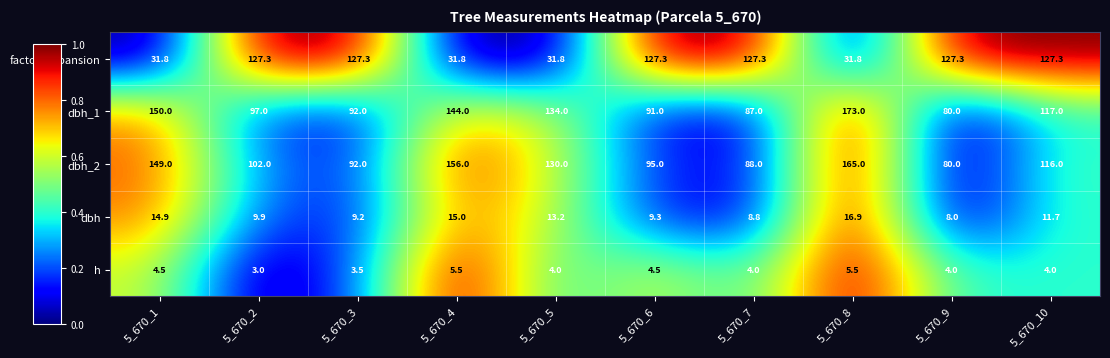

What is the difference between the maximum and second lowest values in the dbh series?

8.1